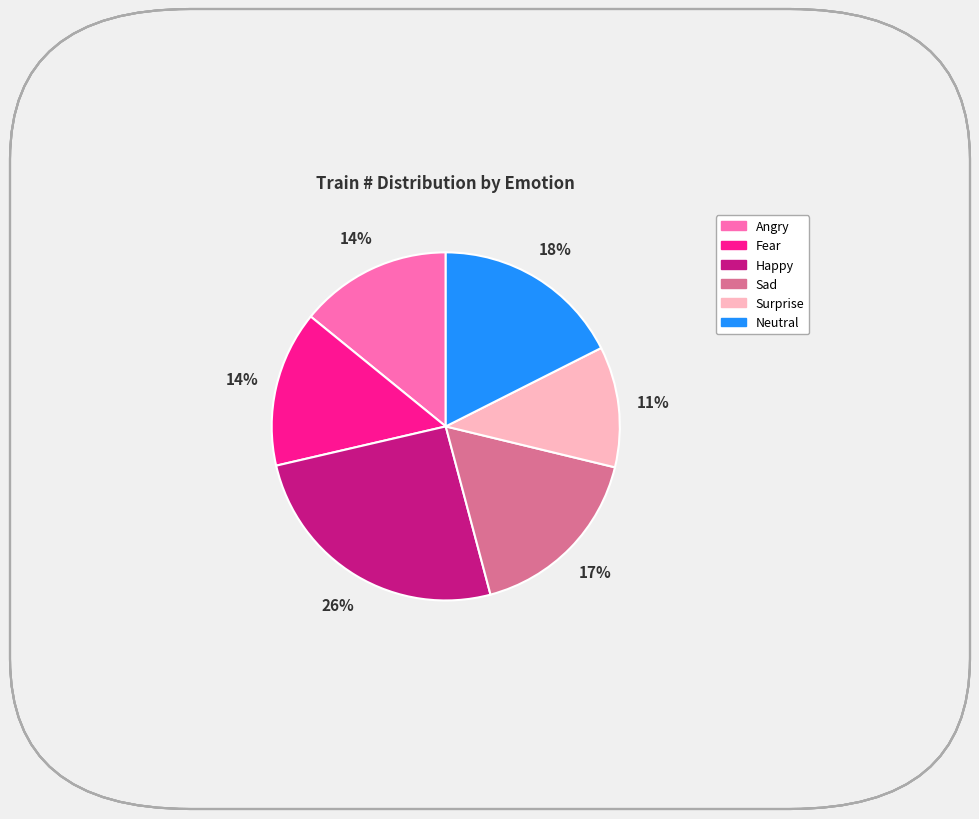

Combined, do Neutral and Surprise account for over 50%?

No